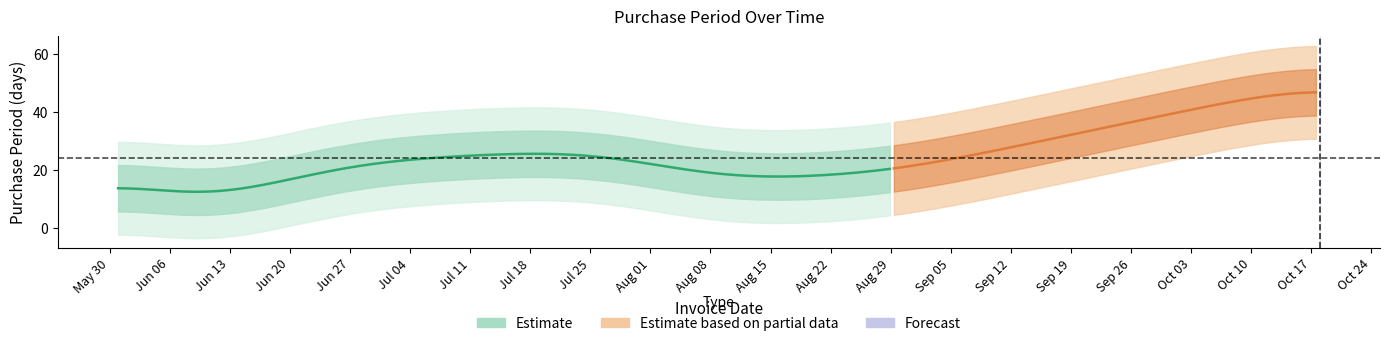

List the labels in order of value, smallest first.

2017-06-05, 2017-08-10, 2017-08-29, 2017-06-28, 2017-07-25, 2017-05-31, 2017-10-18